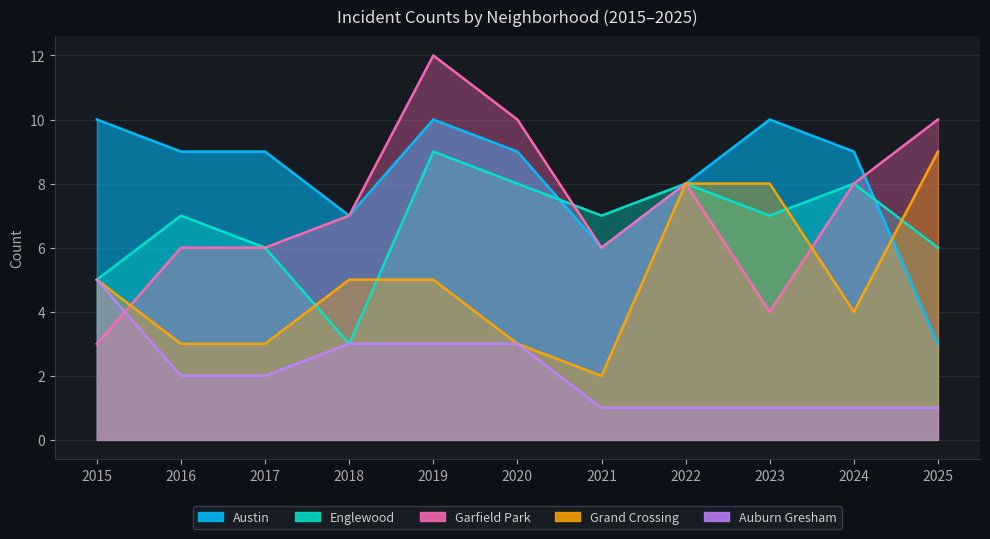

At which label does Englewood first exceed 7?

2019